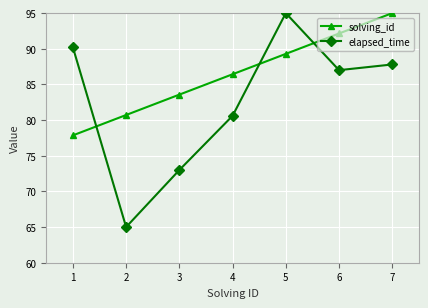

What is the value of the elapsed_time point at the 3rd from the left?

73.0